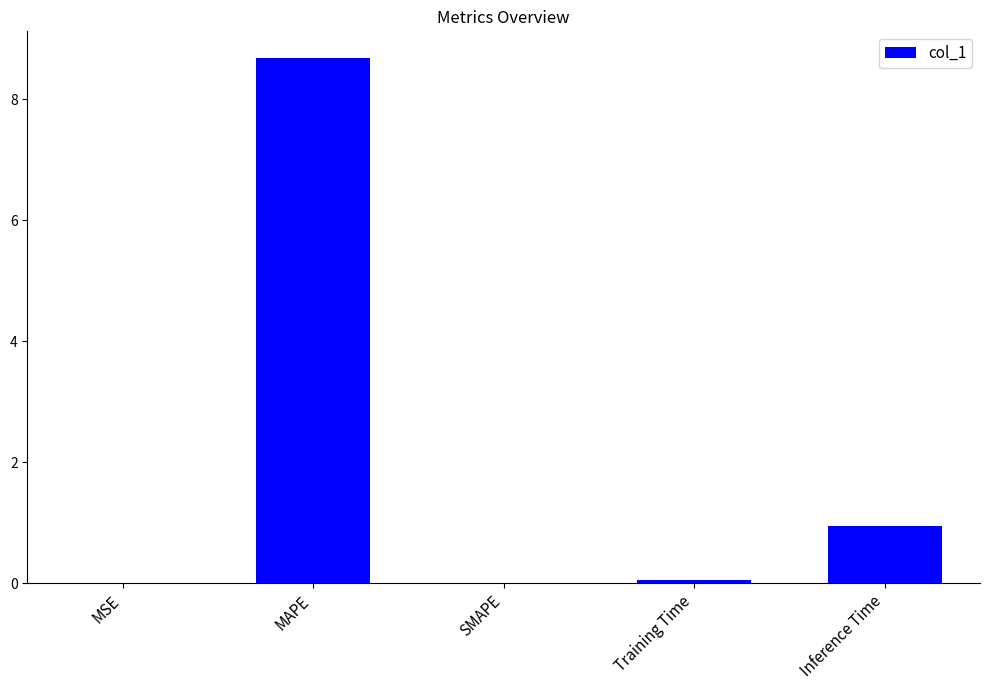

Between Inference Time and MSE, which is larger?

Inference Time